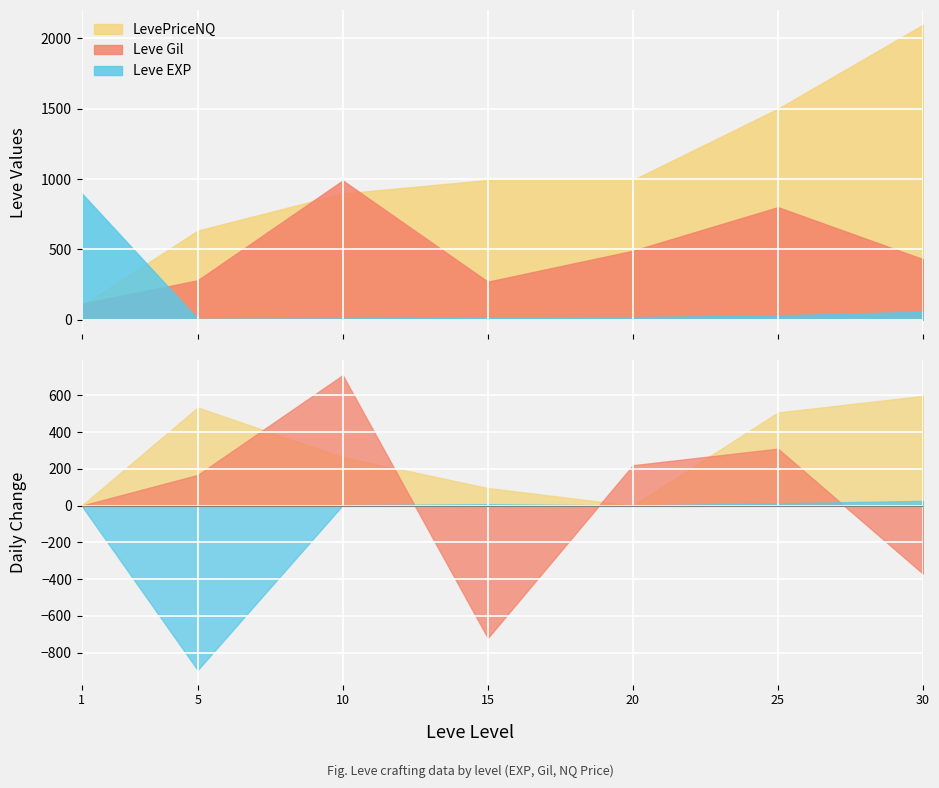

At which category does Leve Gil reach its first local peak?

10